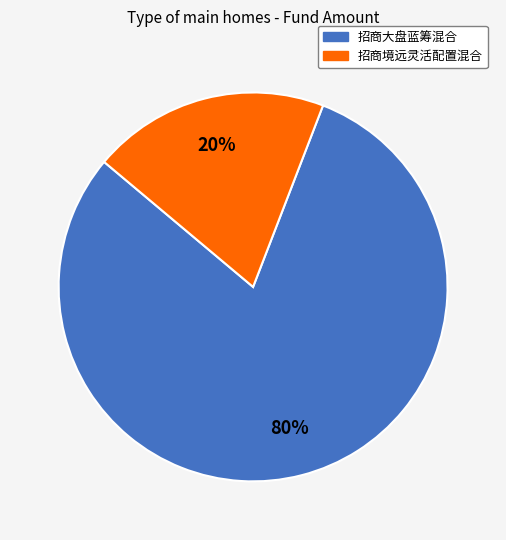

To the nearest percent, what is the combined percentage of 招商大盘蓝筹混合 and 招商境远灵活配置混合?

100%